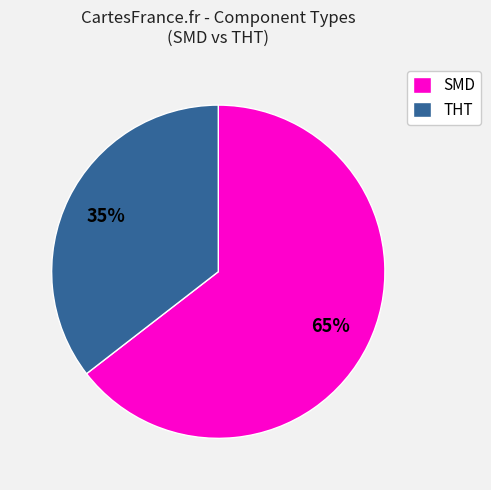

Which has a higher value, SMD or THT?

SMD